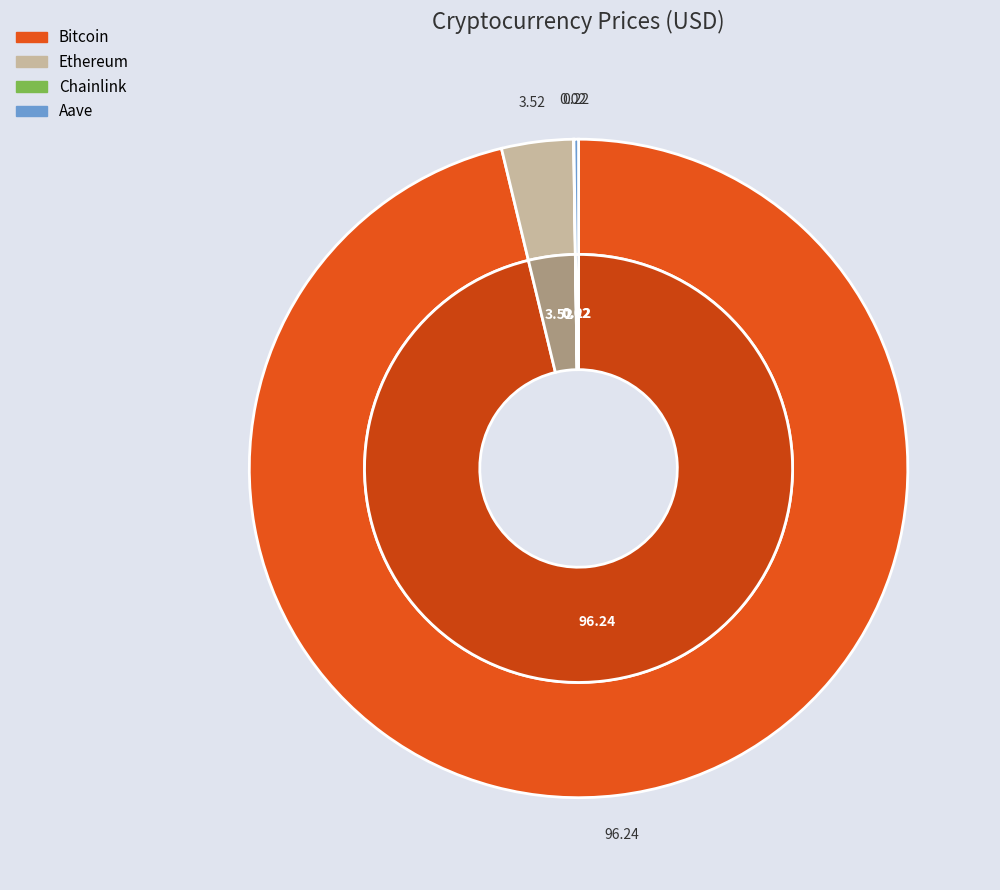

What portion of the pie excludes Ethereum?

96.5%